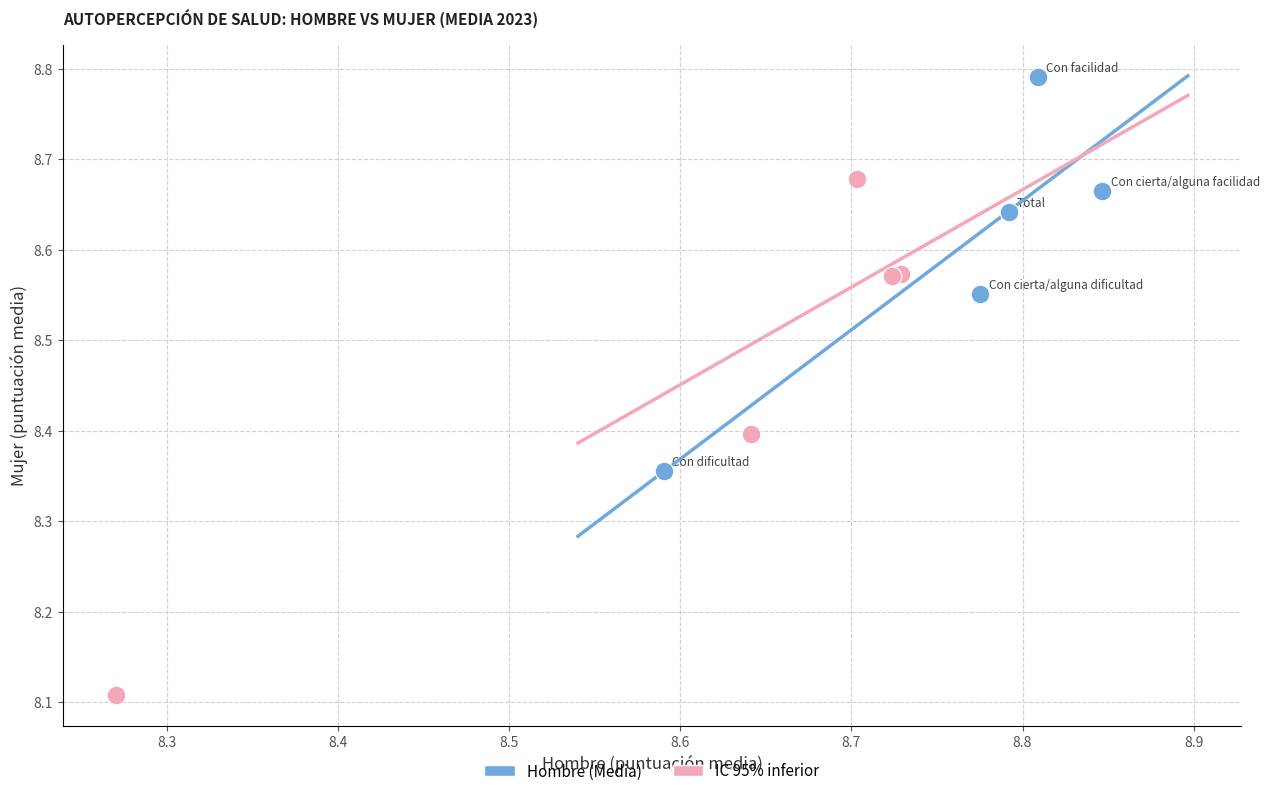

Which series contains the lowest Y value?

IC 95% inferior